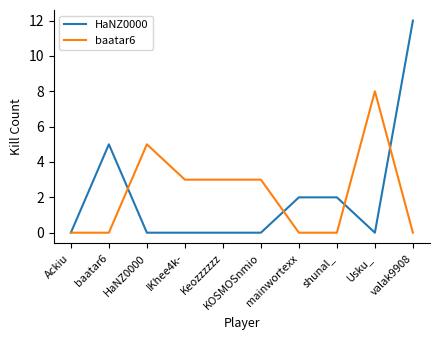

What is the greatest value displayed?

12